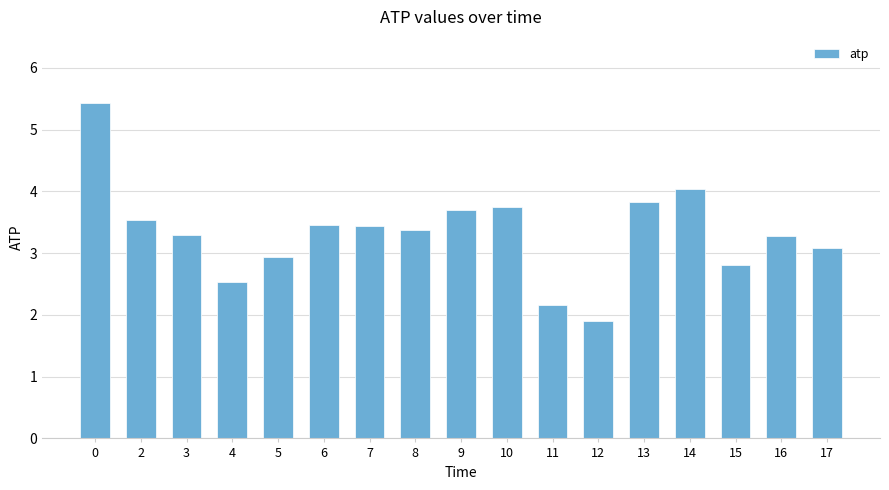

What is the value of the 1st bar from the left?

5.4